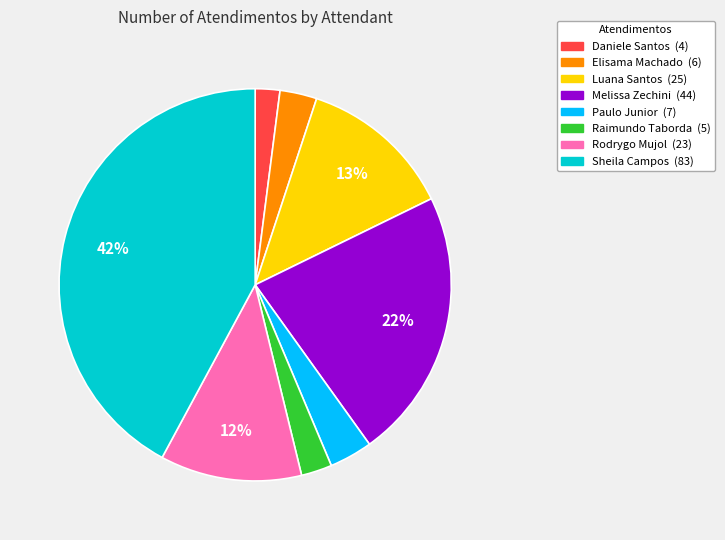

Is there any slice that represents more than half of the pie?

No